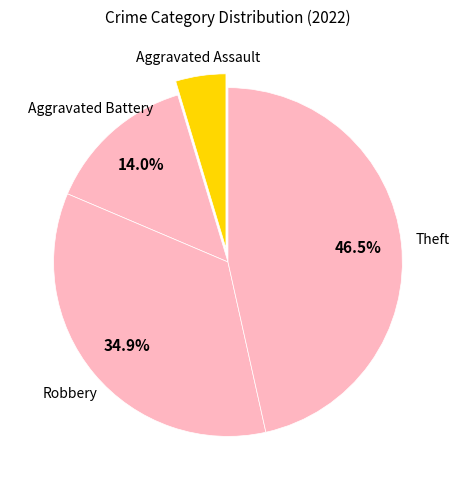

How many slices are in this pie chart?

4